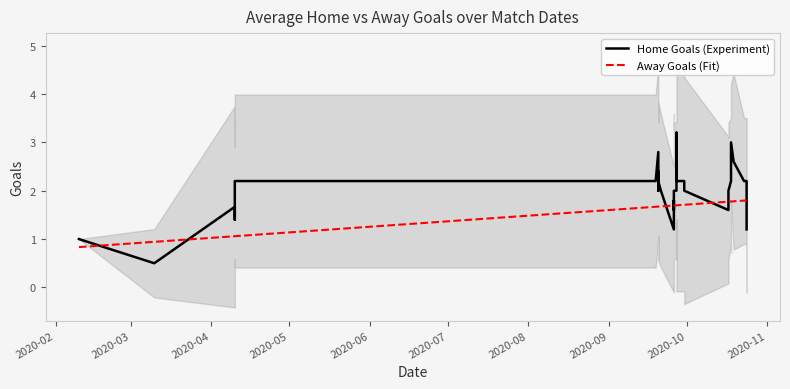

List the series in order of their overall mean, lowest first.

Away Goals (Fit), Home Goals (Experiment)